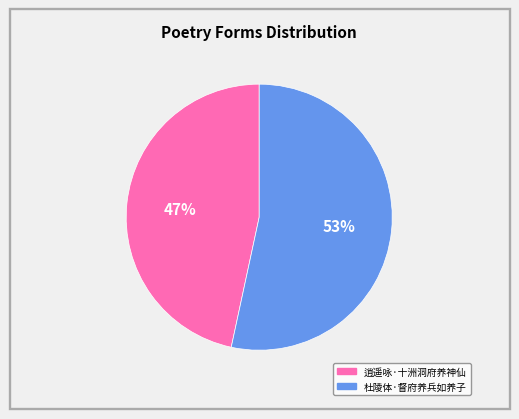

How many segments does this pie chart have?

2